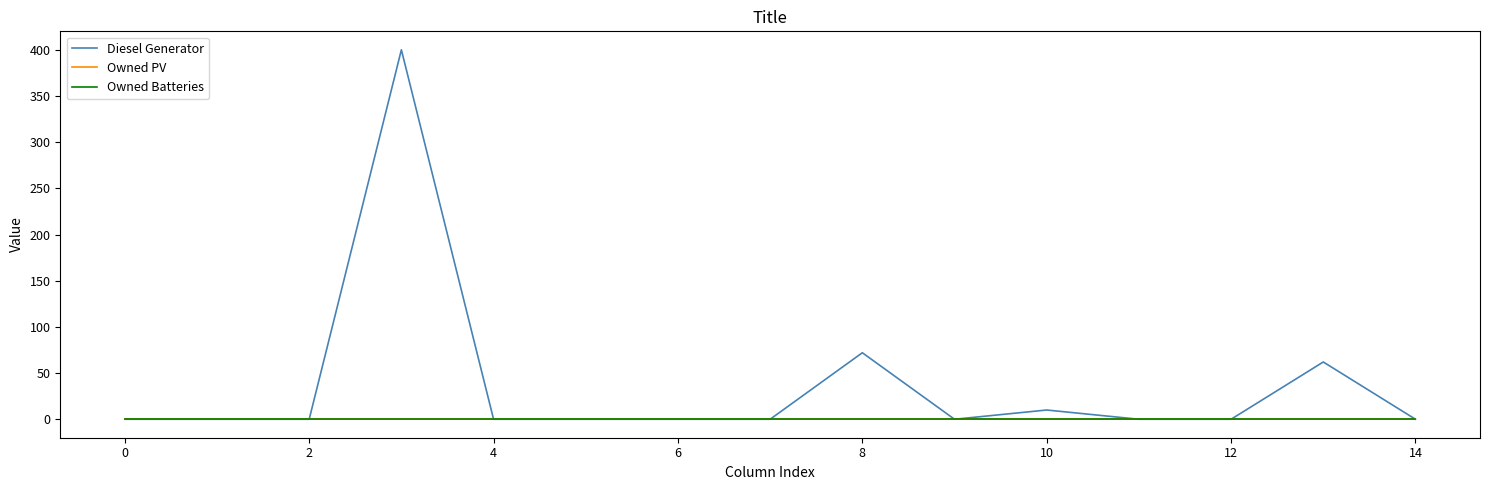

What is the highest value of the Diesel Generator series?

400